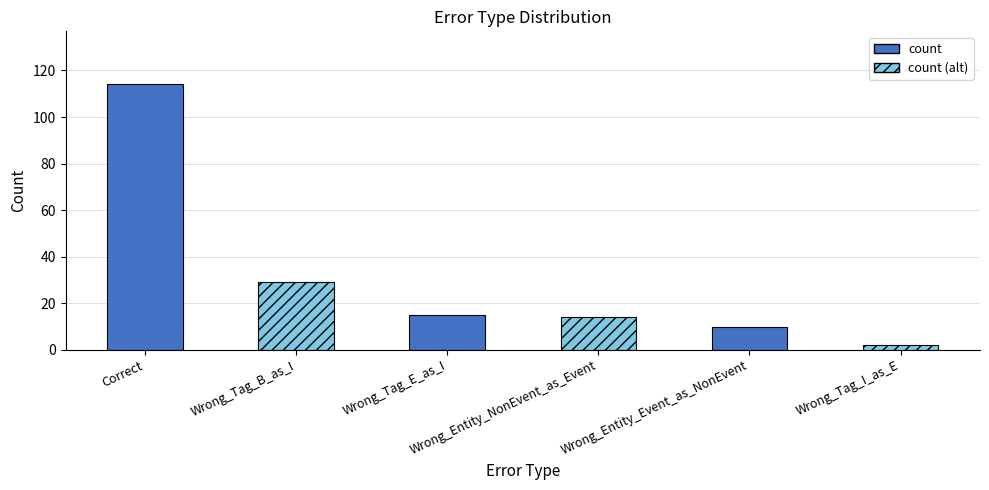

Approximately how many times larger is the value at Wrong_Entity_NonEvent_as_Event compared to Wrong_Tag_B_as_I?

0.5